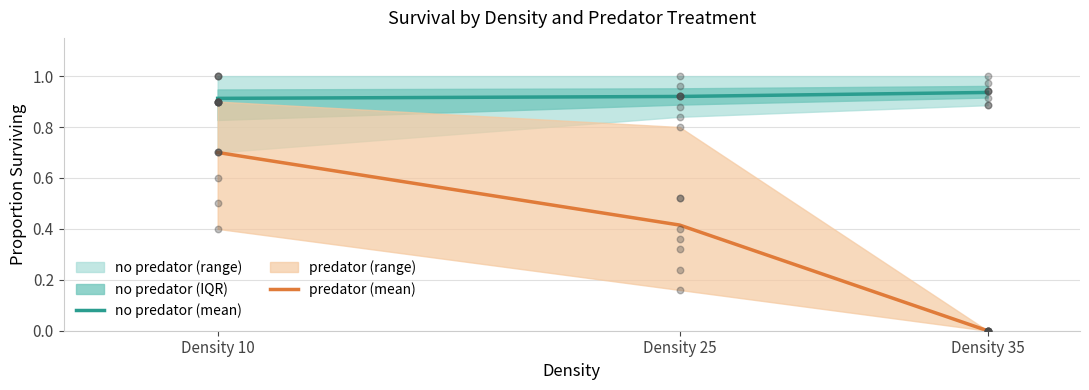

Which series reaches the maximum Y coordinate?

no predator (mean)